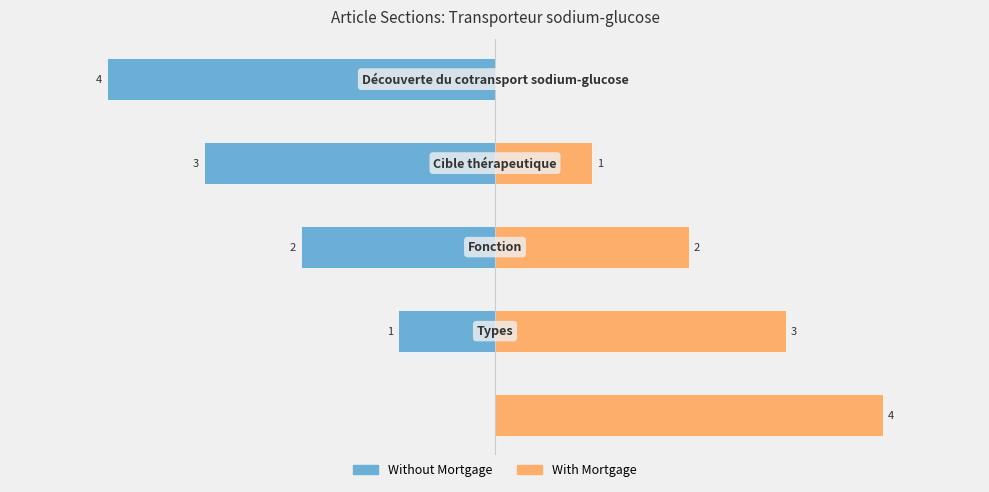

What are all the series names shown in the legend?

Without Mortgage, With Mortgage